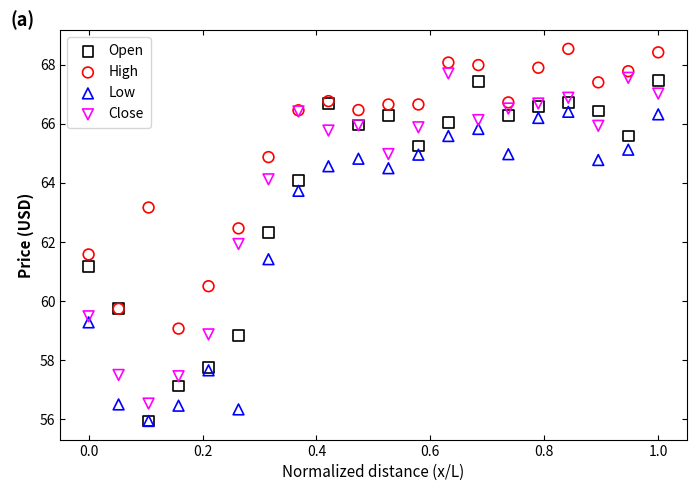

In the High series, what Y value is closest to 63?

63.2